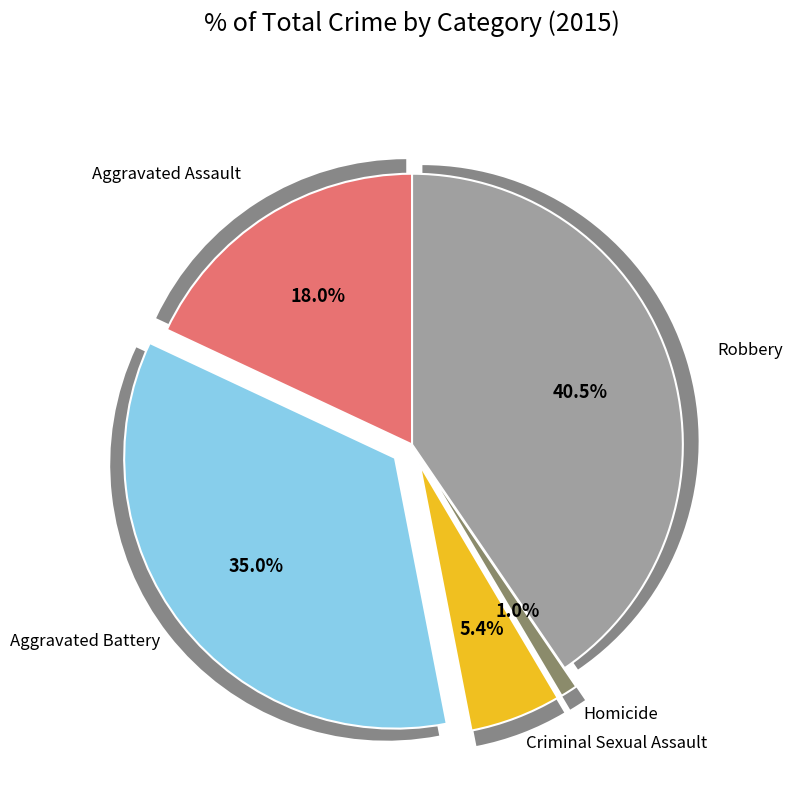

Which category has the smallest portion of the pie?

Homicide